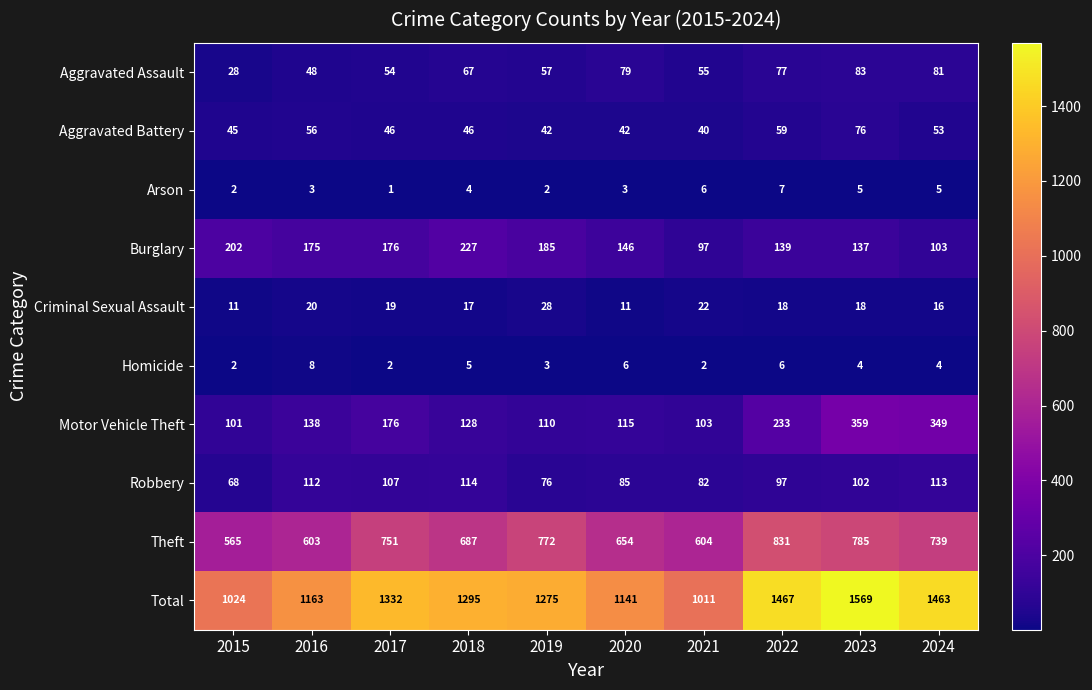

Which series has the largest range (max minus min)?

Total